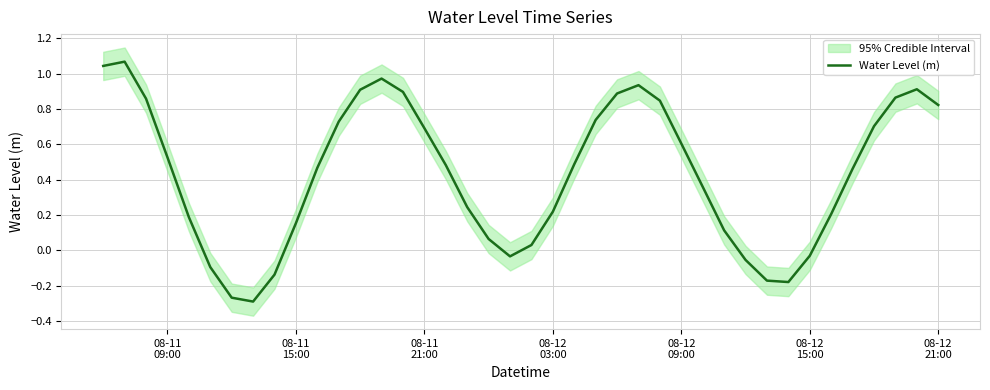

What is the difference between the maximum and minimum values?

1.4